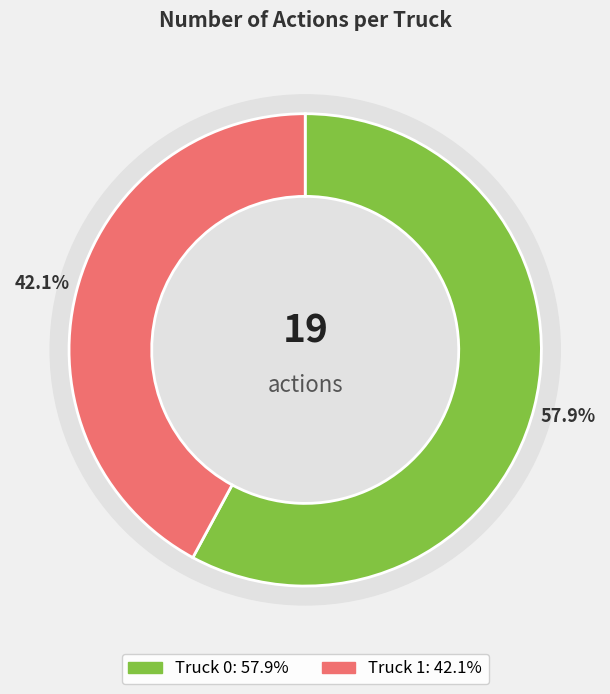

Is the sum of Truck 1 and Truck 0 greater than half?

Yes